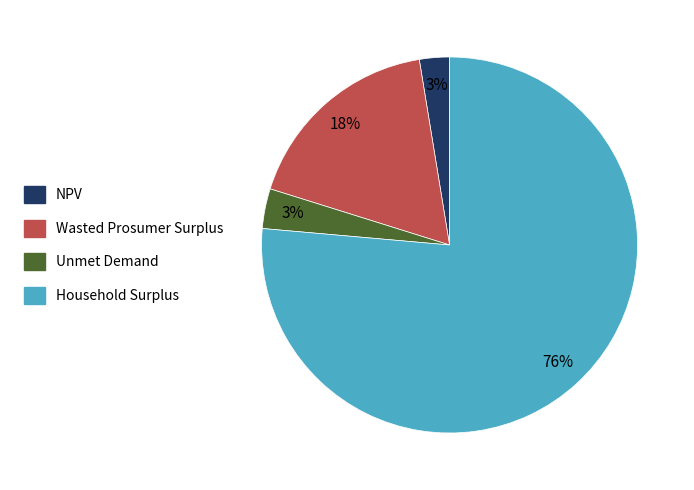

Between Household Surplus and NPV, which is larger?

Household Surplus